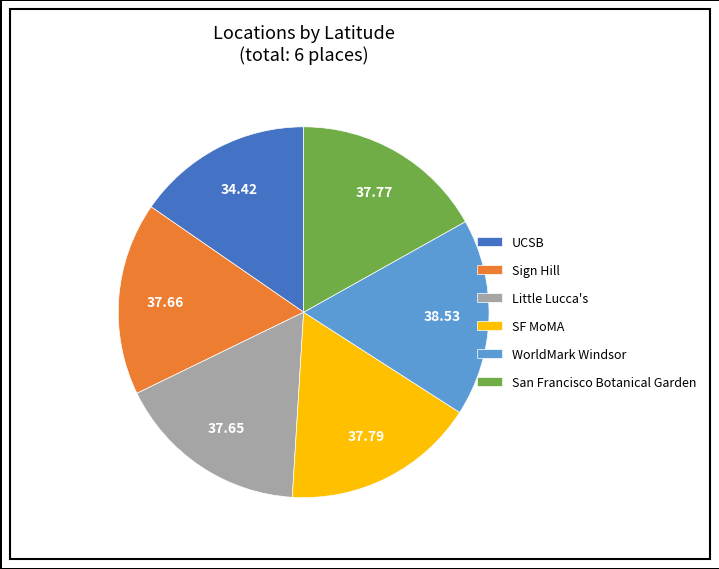

Is there any slice that represents more than half of the pie?

No